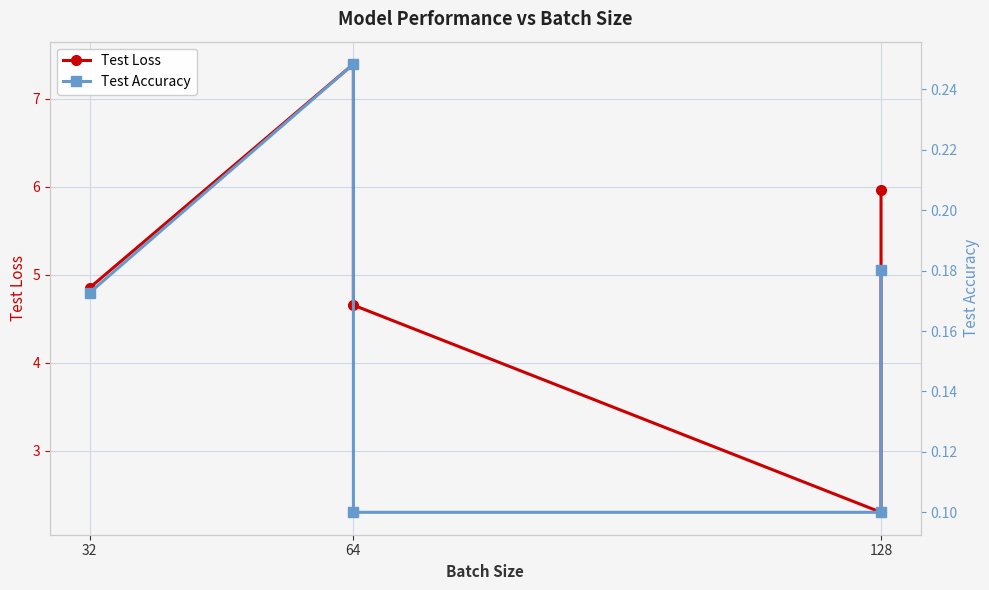

Reading left to right, list all the values displayed in this chart.

Test Loss: 4.9	7.4	4.7	2.3	6.0
Test Accuracy: 0.2	0.2	0.1	0.1	0.2